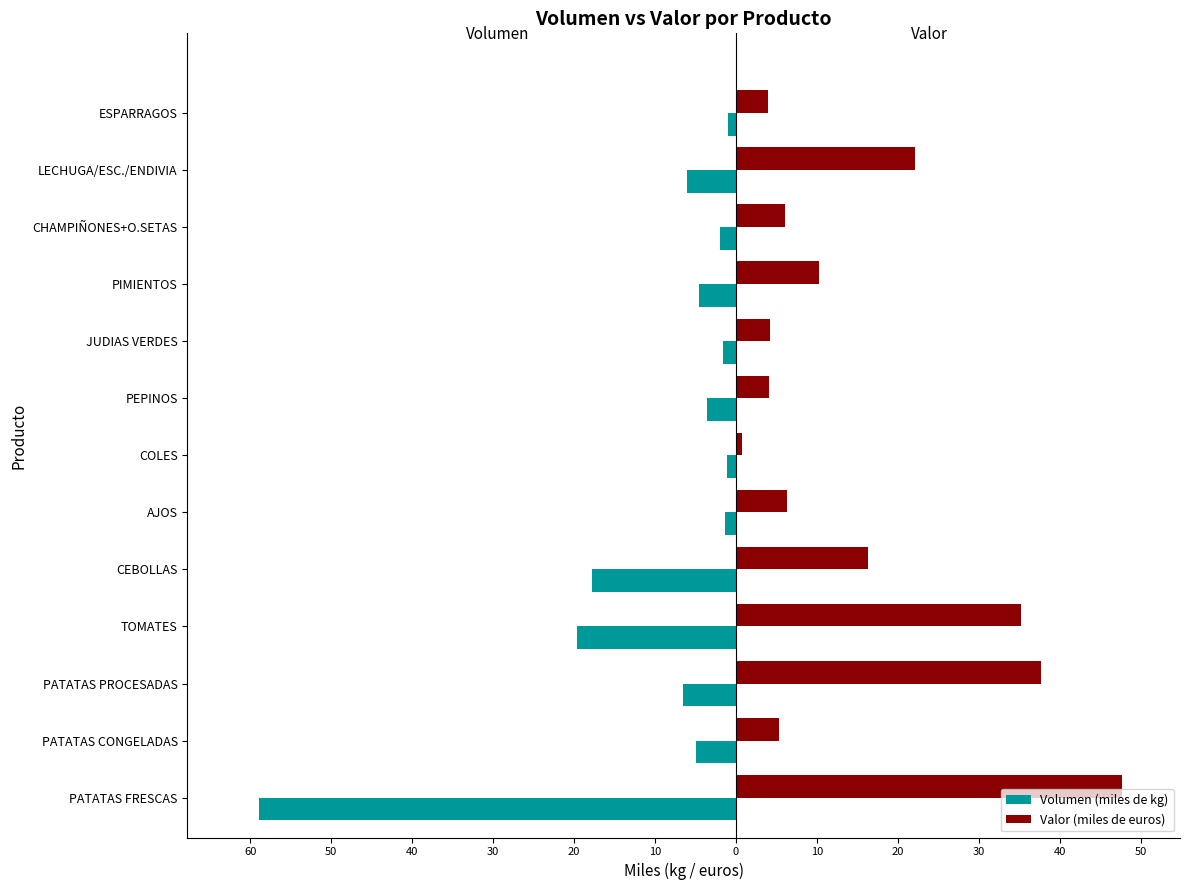

What are all the series names shown in the legend?

Volumen (miles de kg), Valor (miles de euros)